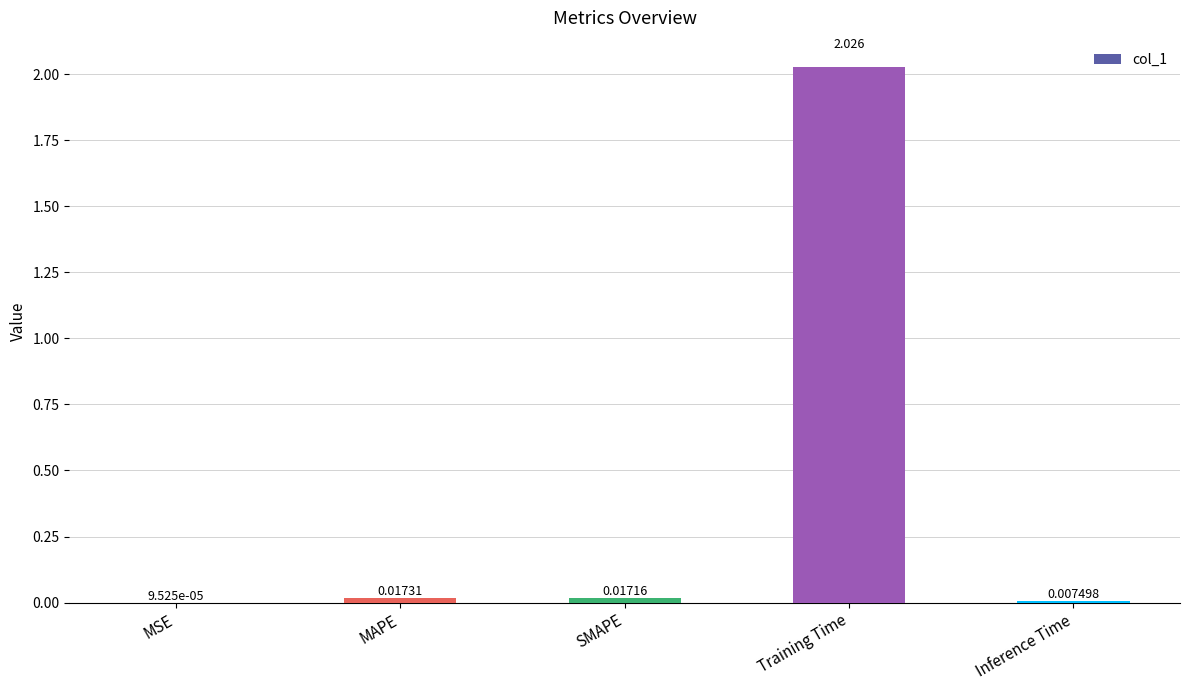

At which category does the chart reach its peak across all series?

Training Time